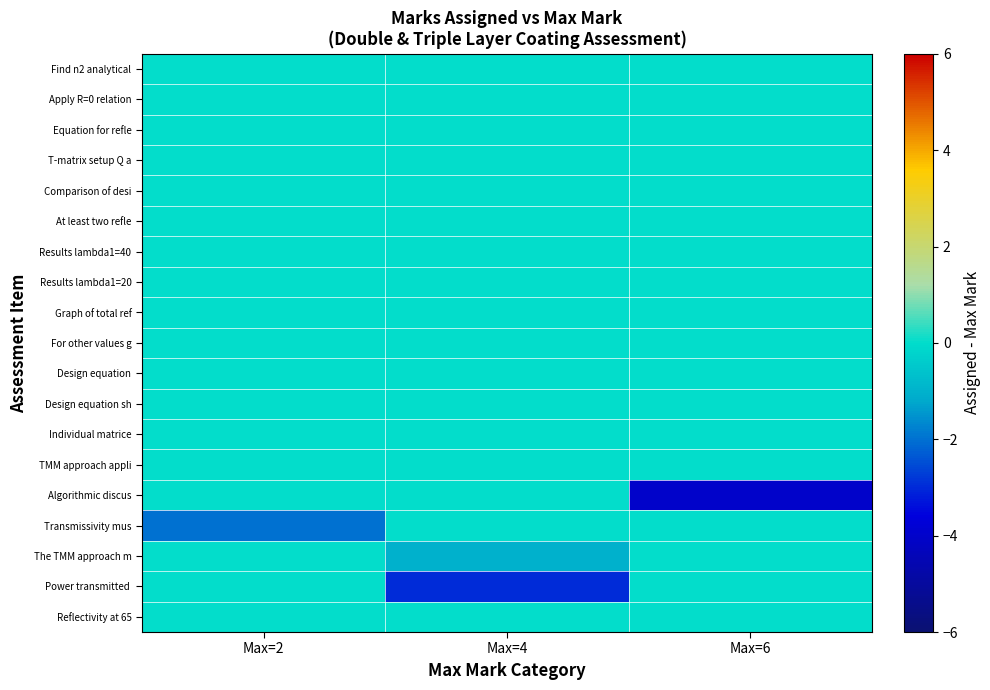

Count the number of categories in the chart.

3